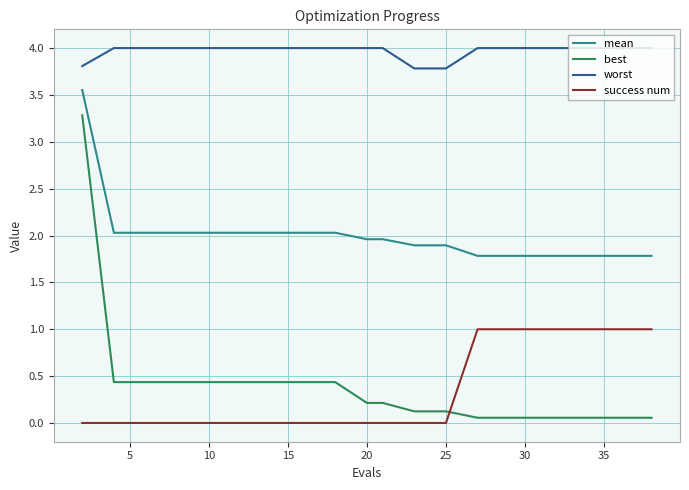

True or false: worst and mean cross at least once.

False